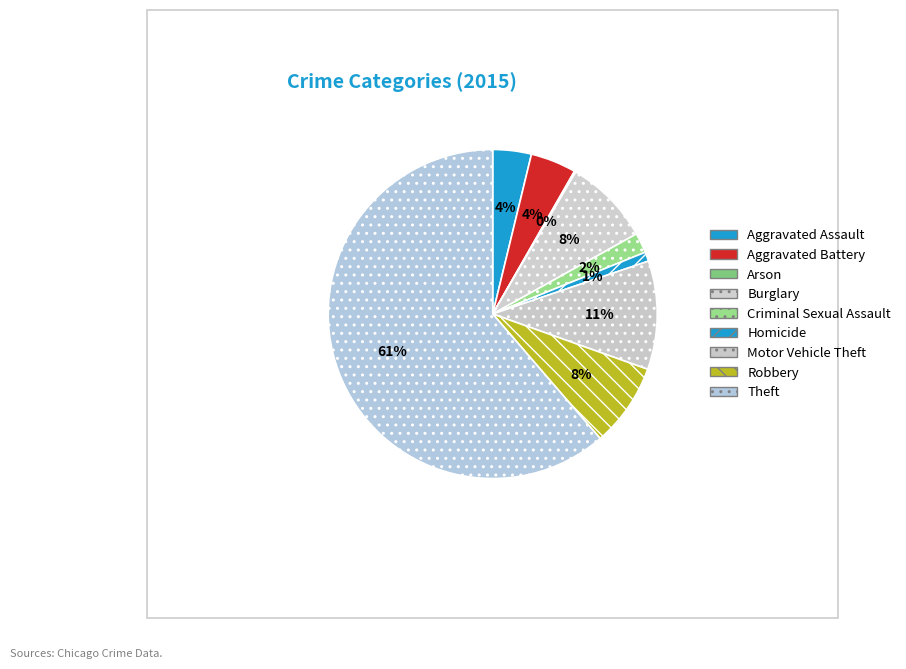

Count the number of slices in the pie.

9